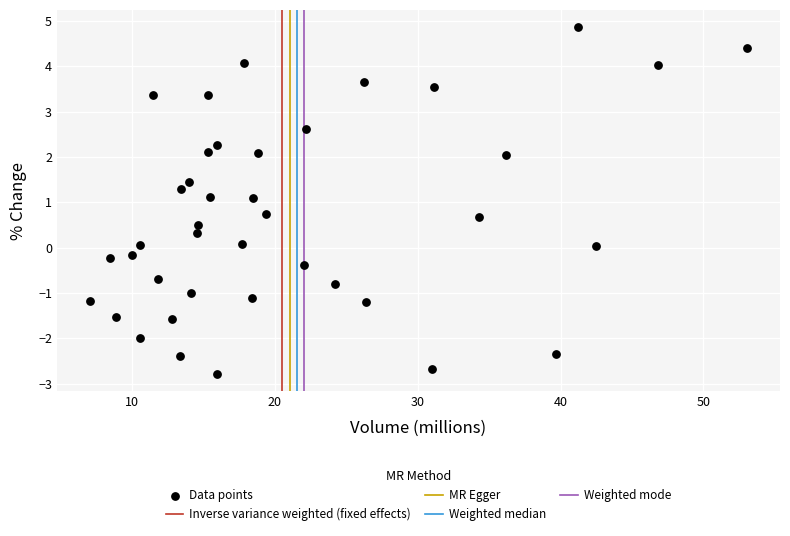

What is the range of Y values (max minus min)?

7.6